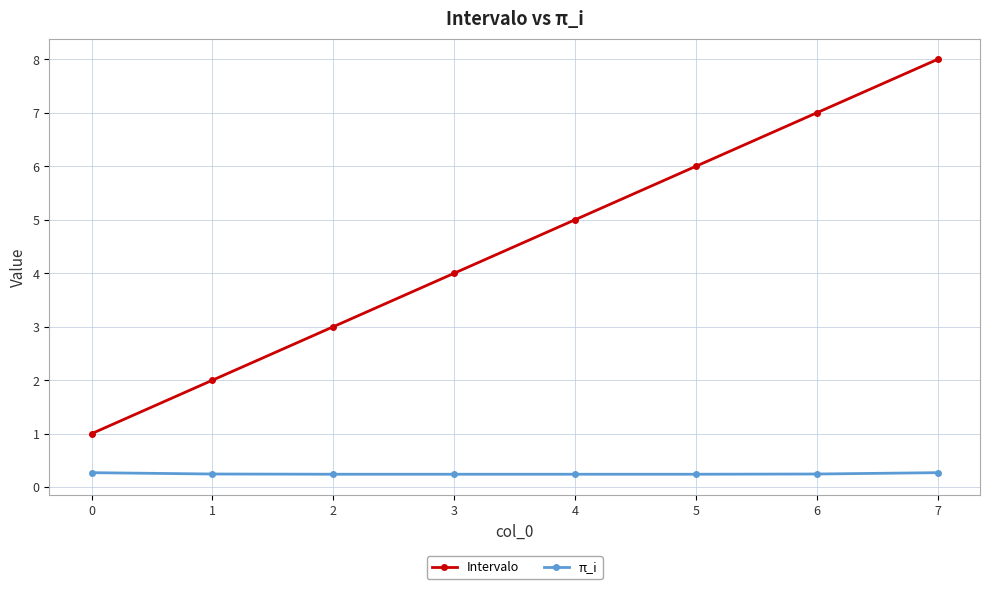

Which series has the largest total across all categories?

Intervalo